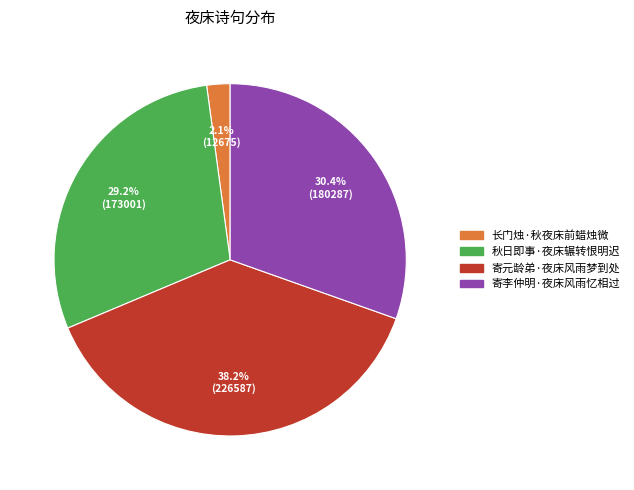

The 寄元龄弟·夜床风雨梦到处 slice represents 29% of the pie. True or false?

False